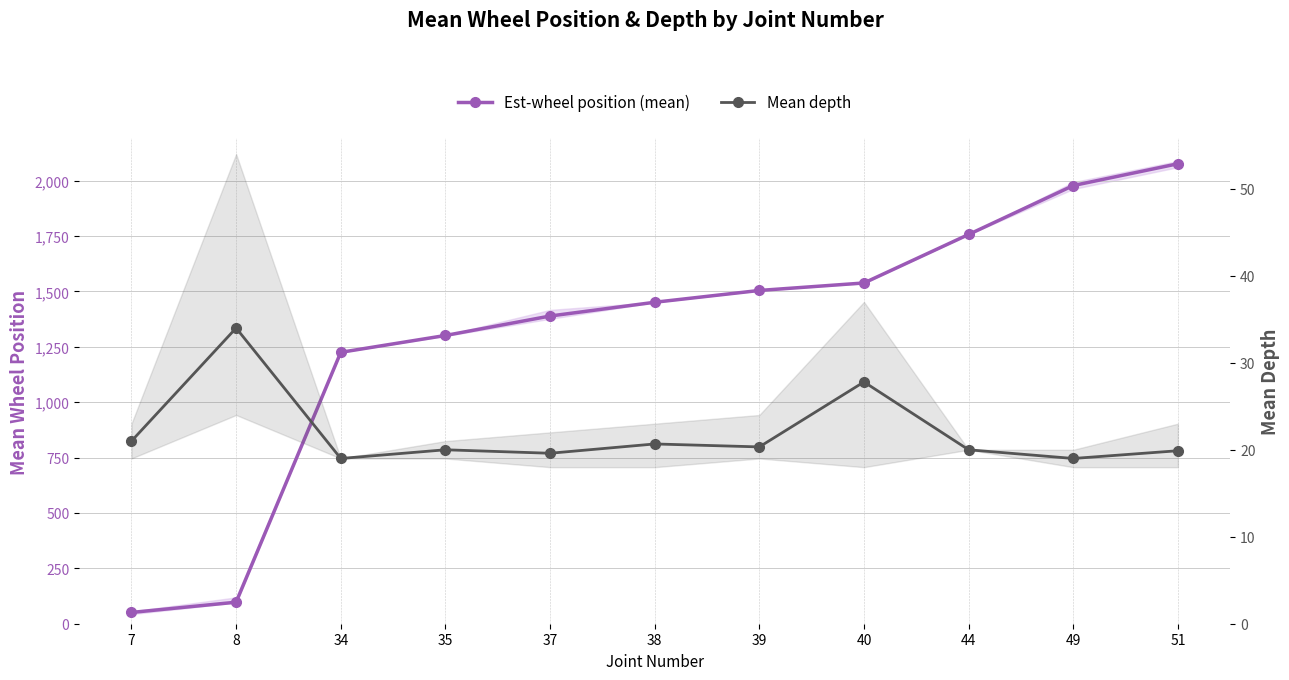

Which category has the lowest value in the Mean depth series?

34